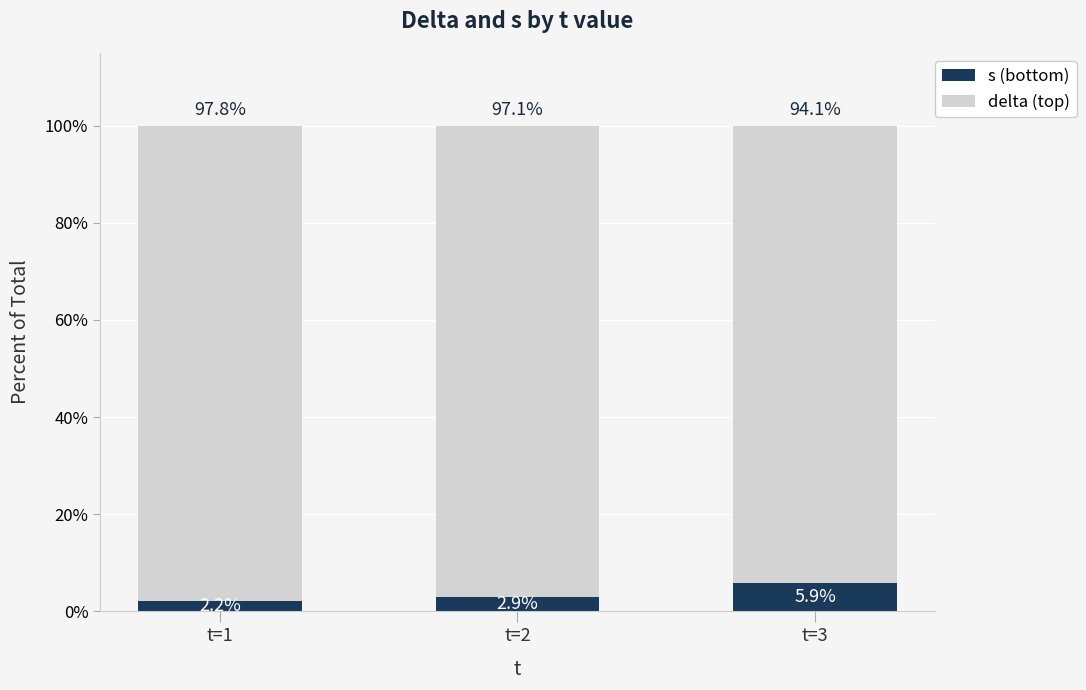

How many bars are there in total?

3